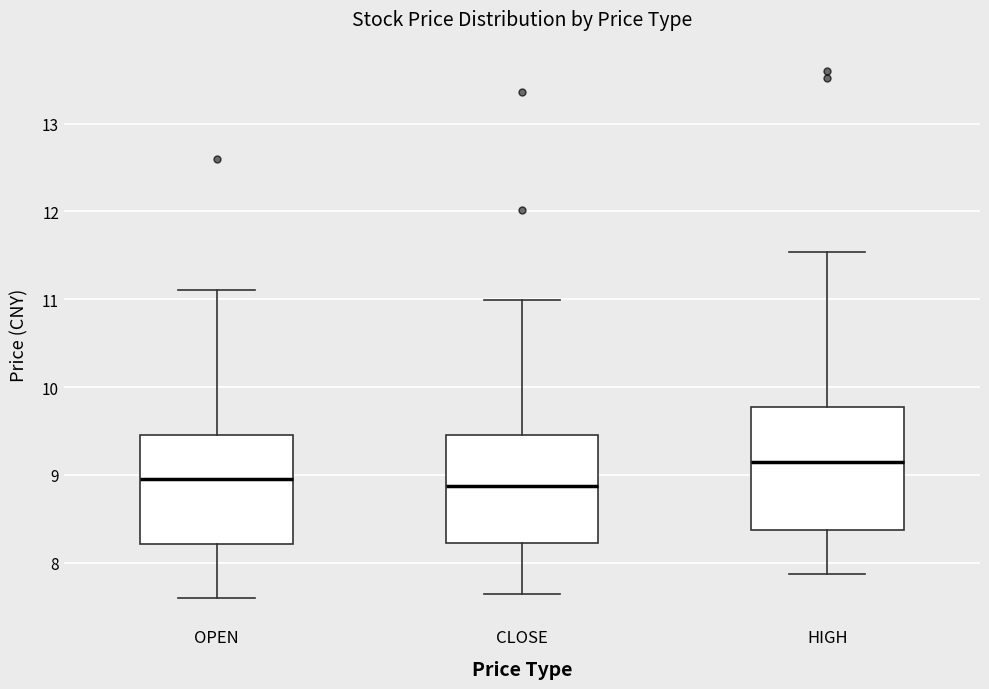

Reading left to right, read every box against the y-axis: the position of its median line, the range the box covers, and the ends of its whiskers. The values are not printed on the chart, so give them approximately, as read against the axis.

OPEN: median 9.0, box 8.2 to 9.5, whiskers 7.6 to 11.1
CLOSE: median 8.9, box 8.2 to 9.5, whiskers 7.7 to 11.0
HIGH: median 9.1, box 8.4 to 9.8, whiskers 7.9 to 11.5